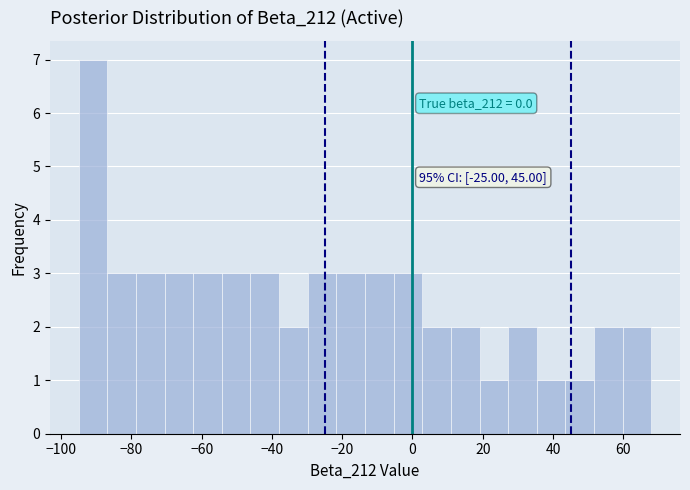

Over which range of the x-axis is the bar tallest?

-94 to -86